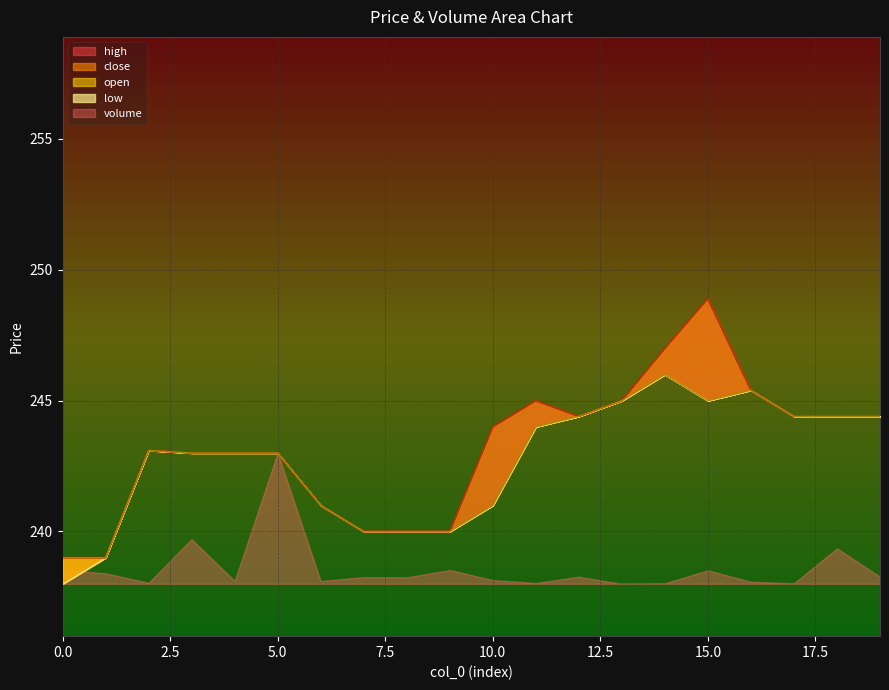

Which category has the highest value across all series?

15